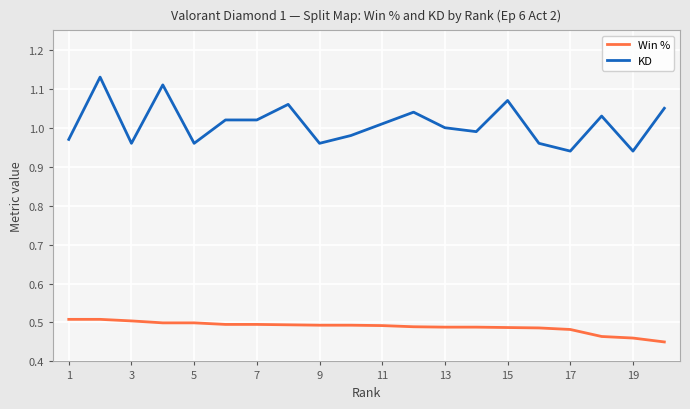

Which series has the widest spread of values?

KD